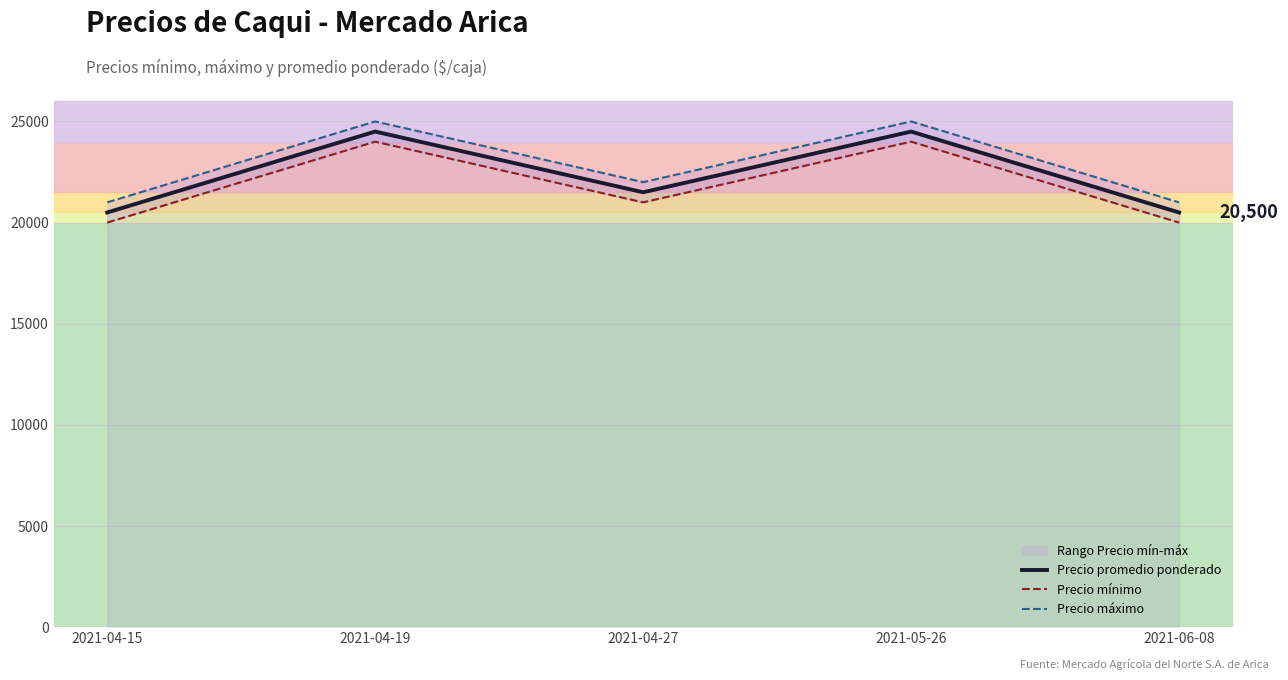

Reading right to left, extract all data points from this chart.

Precio promedio ponderado: 2021-06-08=20500	2021-05-26=24500	2021-04-27=21500	2021-04-19=24500	2021-04-15=20500
Precio mínimo: 2021-06-08=20000	2021-05-26=24000	2021-04-27=21000	2021-04-19=24000	2021-04-15=20000
Precio máximo: 2021-06-08=21000	2021-05-26=25000	2021-04-27=22000	2021-04-19=25000	2021-04-15=21000